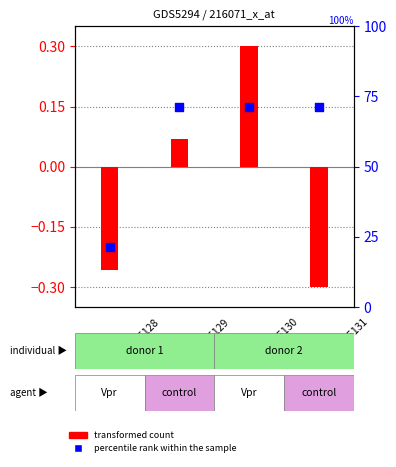

Which series reaches the maximum Y coordinate?

transformed count